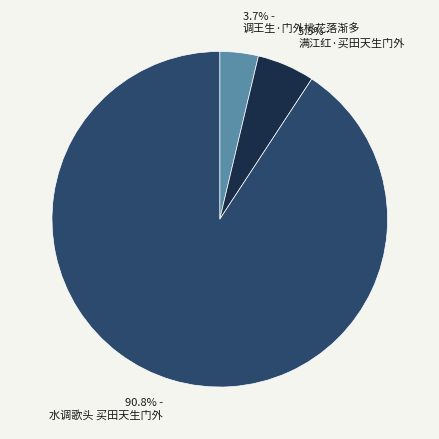

Do 90.8% - 水调歌头 买田天生门外 and 3.7% - 调王生·门外桃花落渐多 together represent more than half of the pie?

Yes